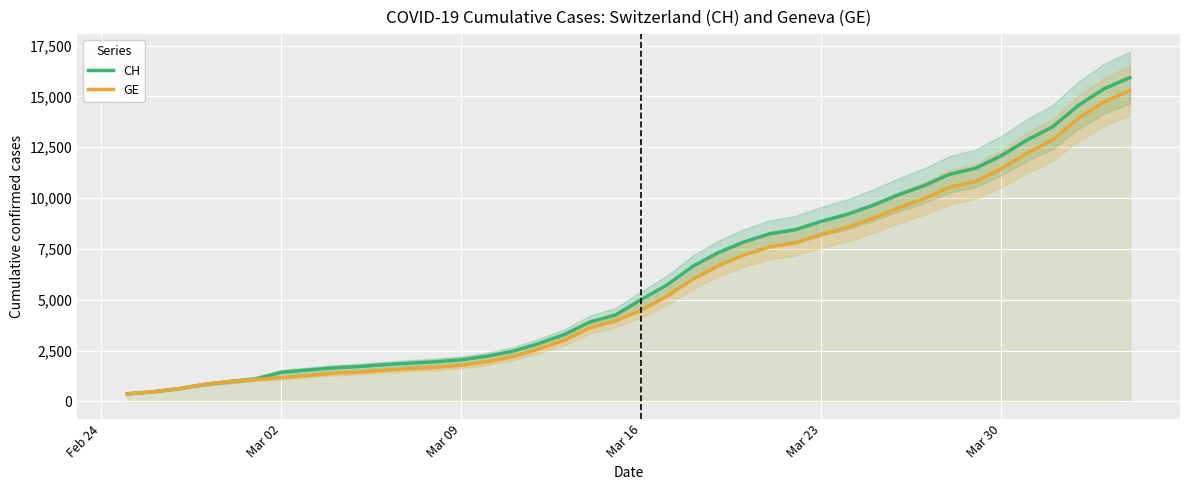

What is the maximum value for GE?

15284